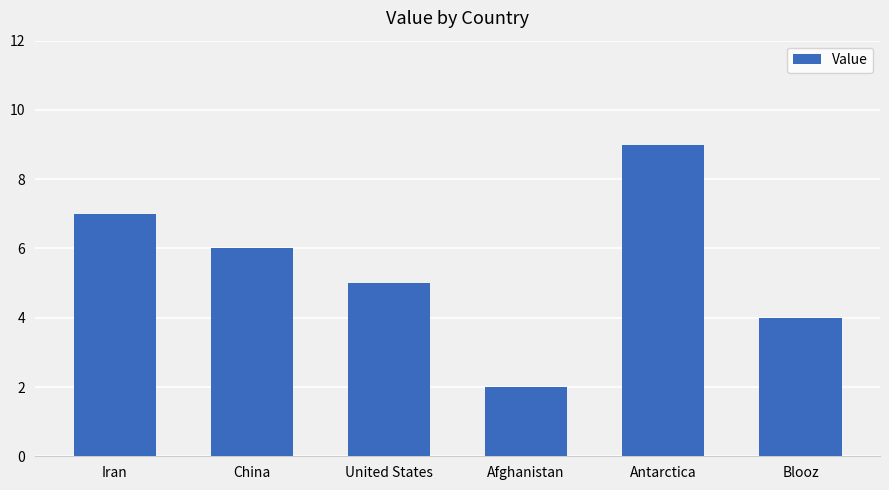

At which category does the chart reach its peak across all series?

Antarctica